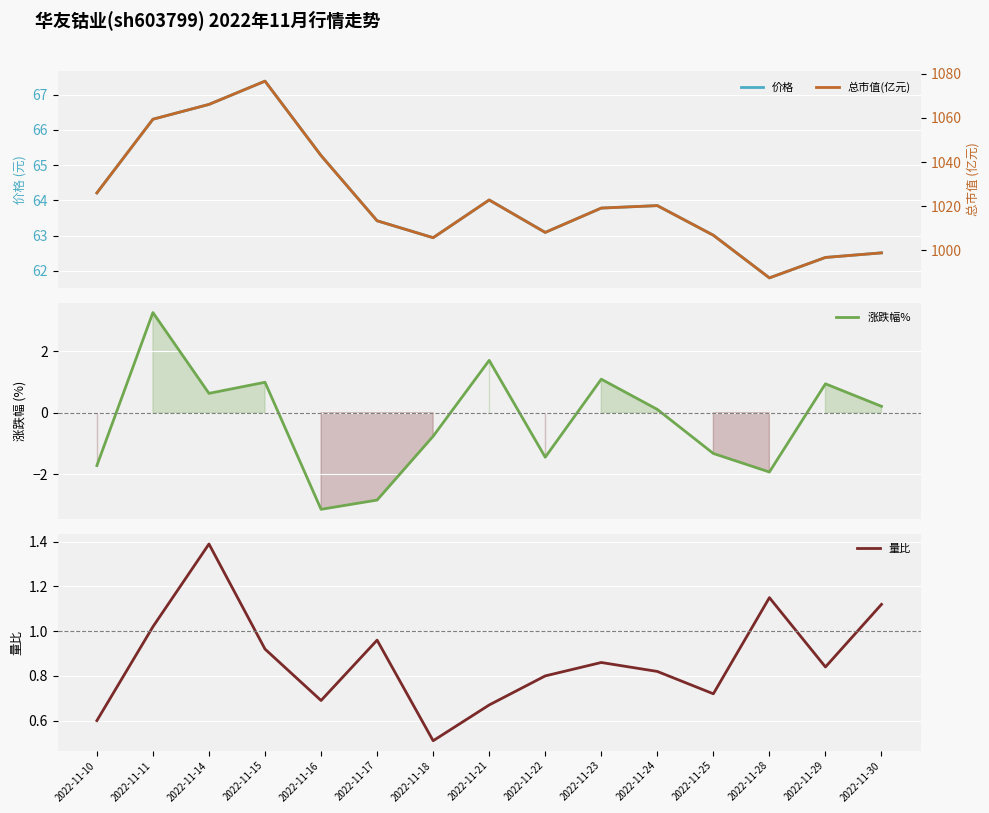

How many values in the 总市值(亿元) series exceed 1019?

8